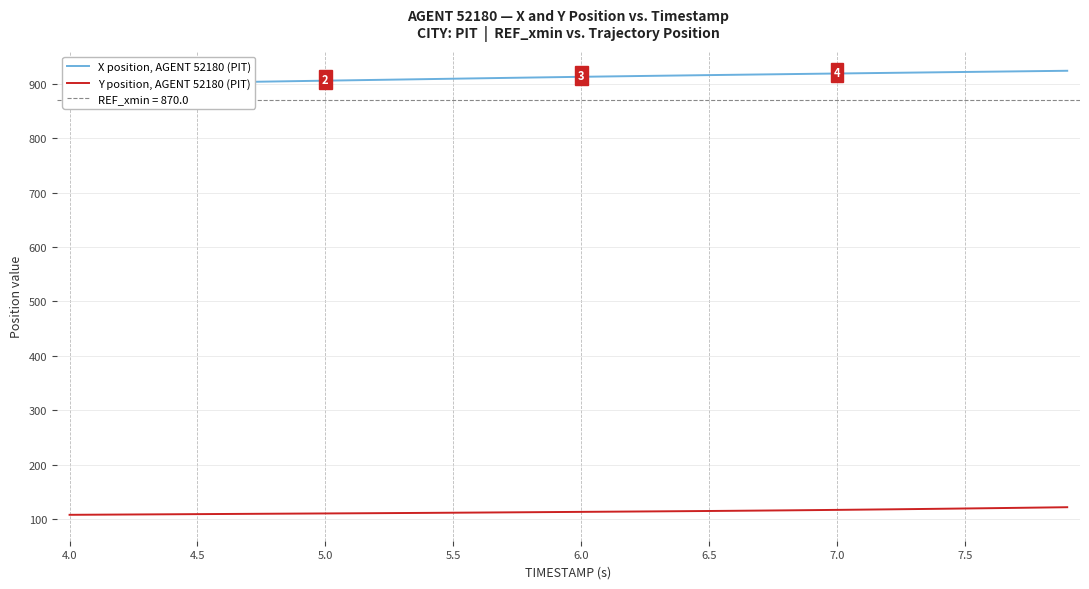

What is the lowest value of the Y position, AGENT 52180 (PIT) series?

107.6